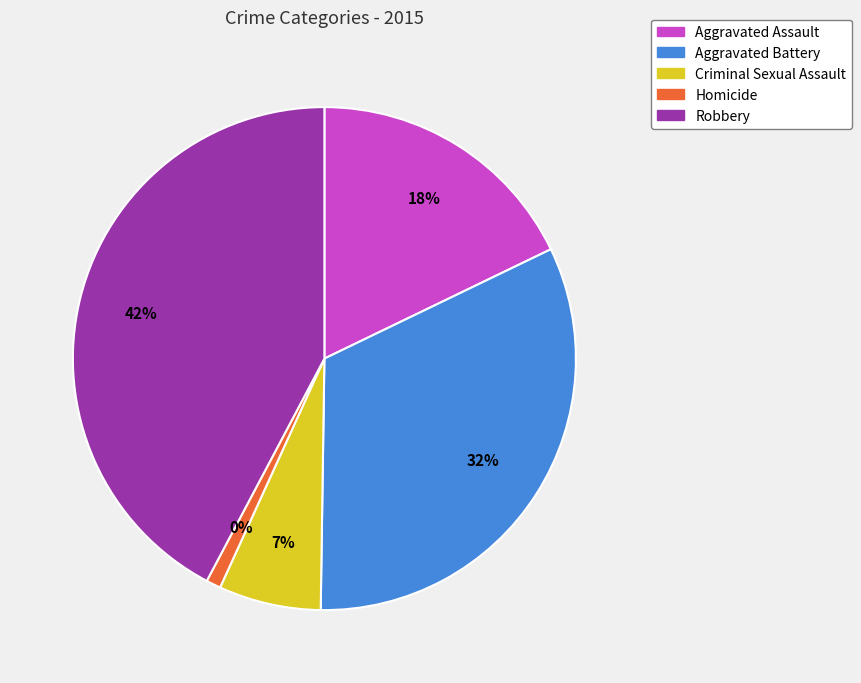

What portion of the pie excludes Aggravated Assault?

82.2%